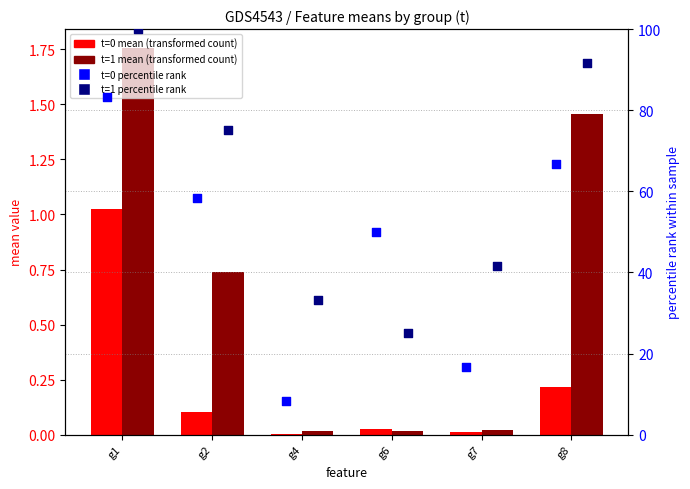

Which series reaches the maximum Y coordinate?

t=1 percentile